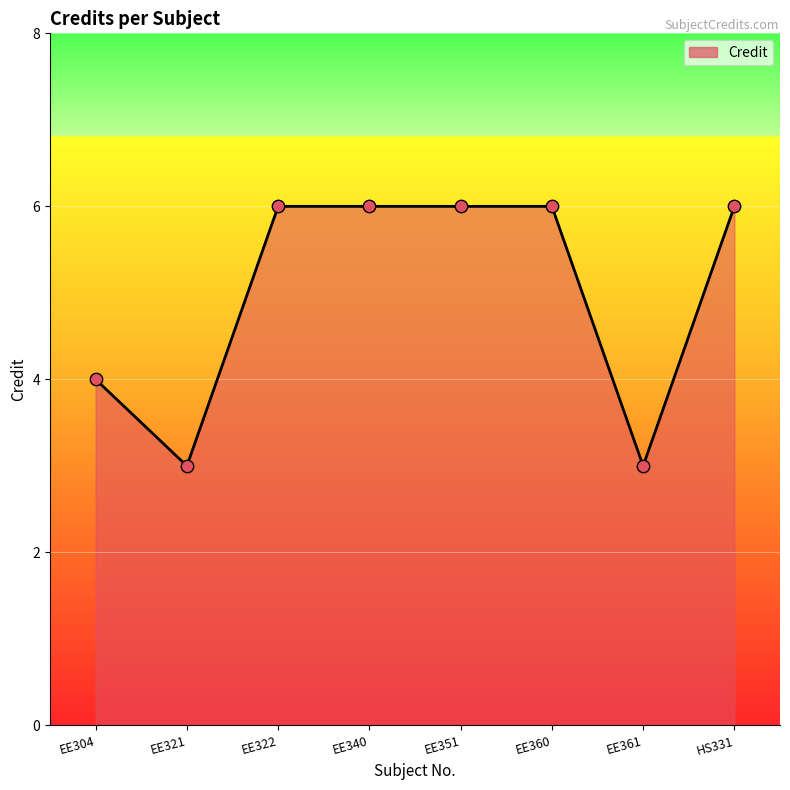

What is the change in value from EE321 to EE340?

+3